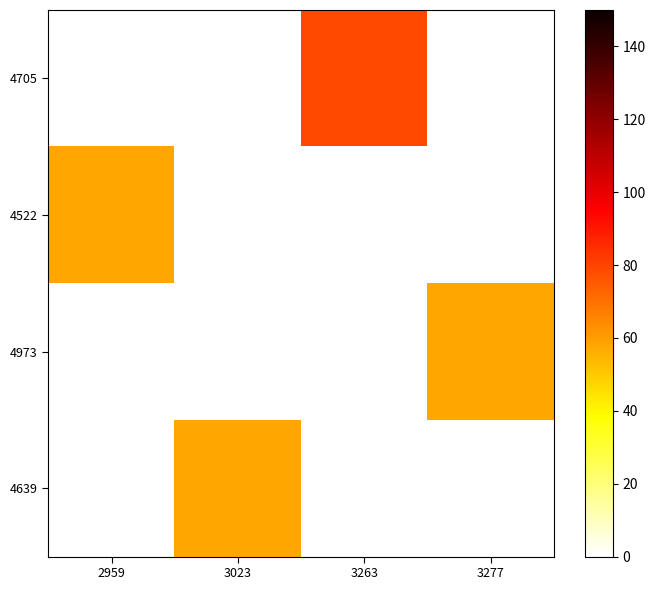

Which has a higher value, 3023 or 3277?

3277